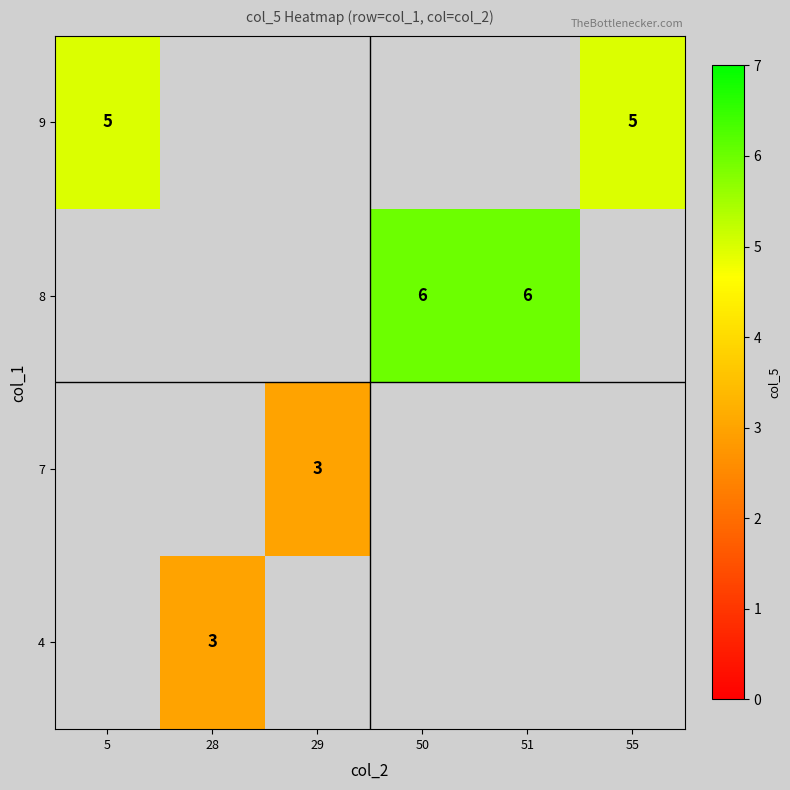

Is it true that 8 equals 6 at 50?

True